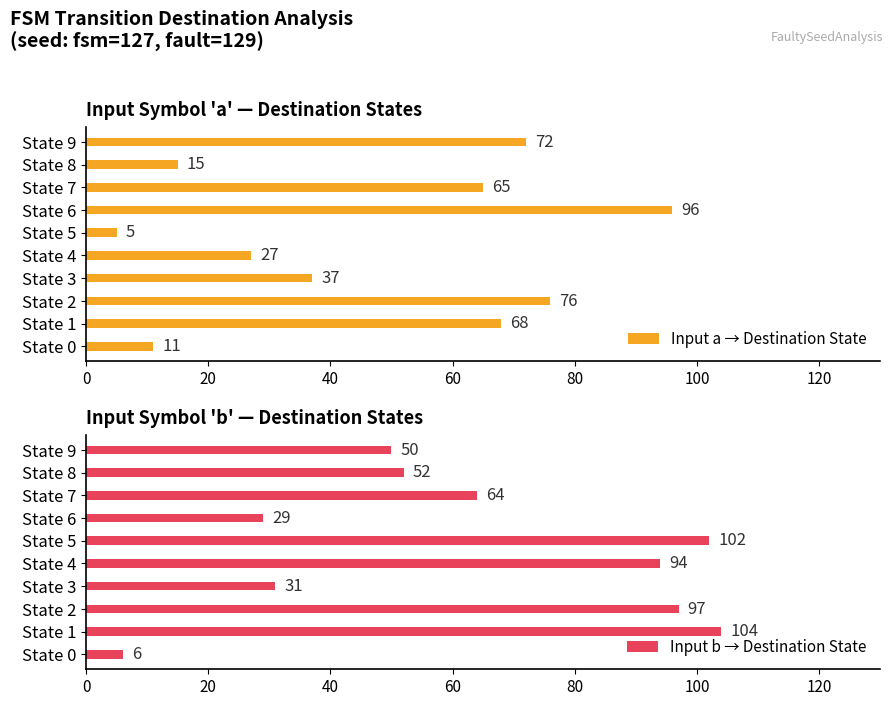

Reading right to left, transcribe all the data shown in this chart.

Input a → Destination State: 72	15	65	96	5	27	37	76	68	11
Input b → Destination State: 50	52	64	29	102	94	31	97	104	6